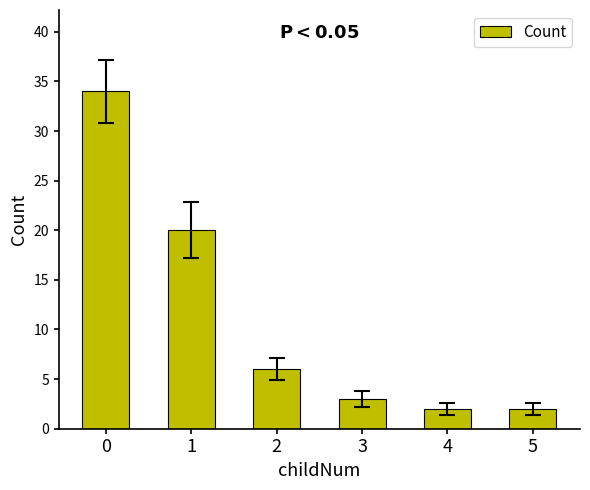

True or false: the data shows 6 at 2.

True